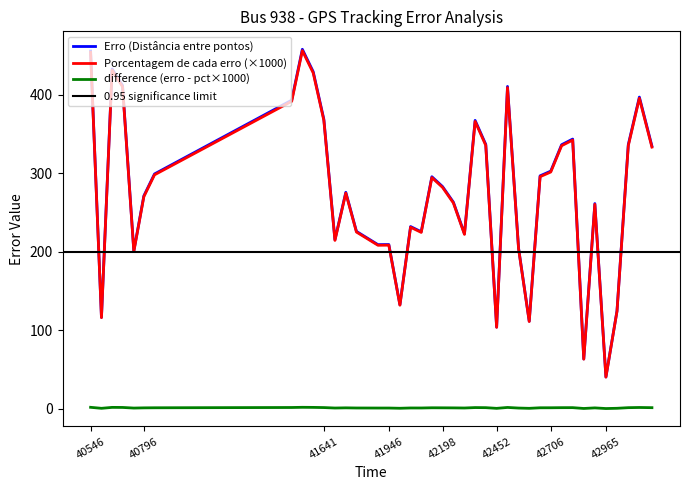

The value of Porcentagem de cada erro at 40846 is 0.6. True or false?

False